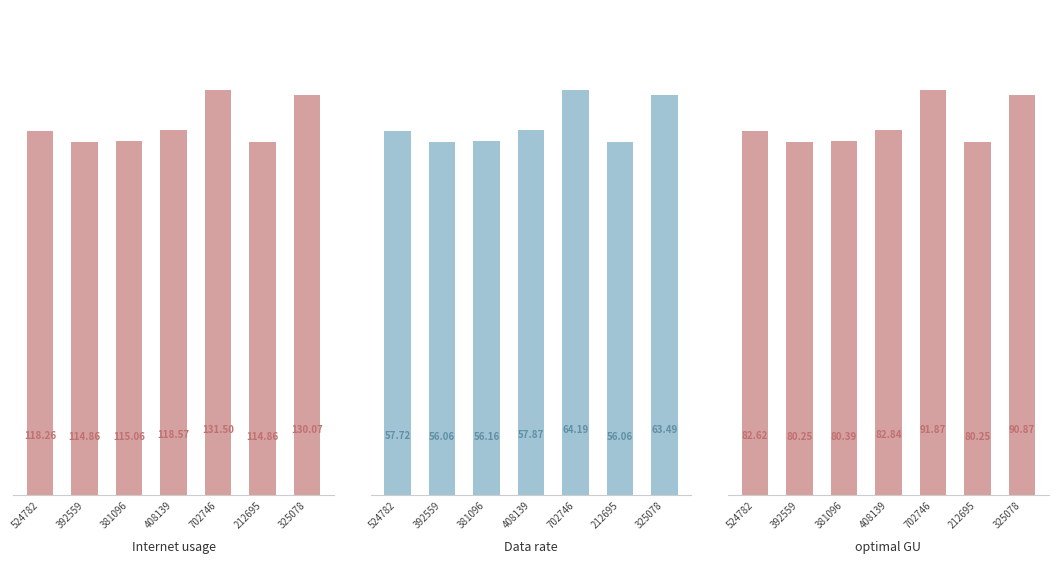

At which label does optimal GU first exceed 82?

524782